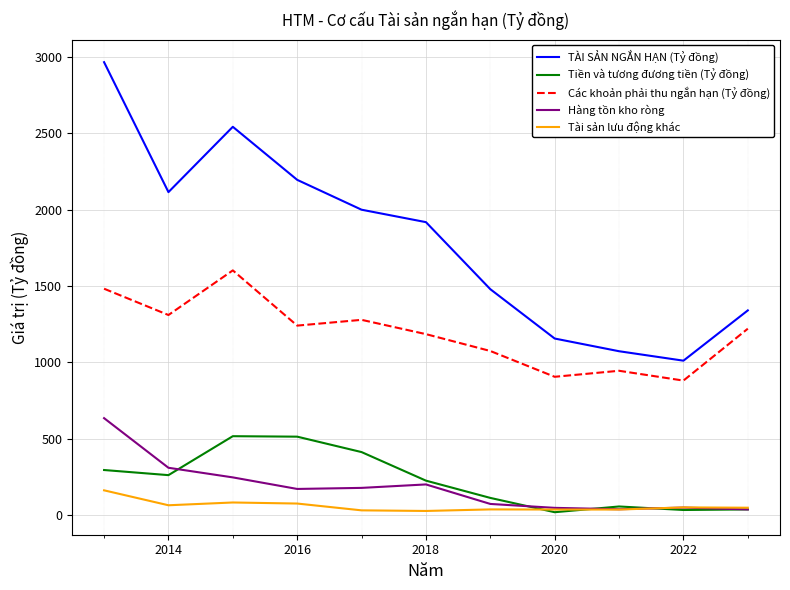

What are all the series names shown in the legend?

TÀI SẢN NGẮN HẠN (Tỷ đồng), Tiền và tương đương tiền (Tỷ đồng), Các khoản phải thu ngắn hạn (Tỷ đồng), Hàng tồn kho ròng, Tài sản lưu động khác